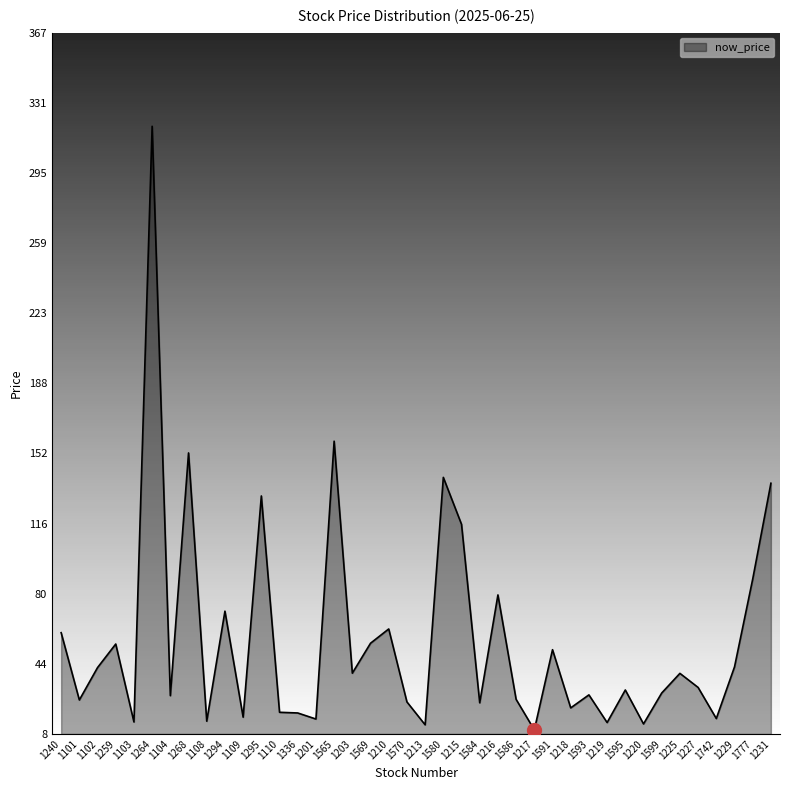

Between 1742 and 1110, which is larger?

1110